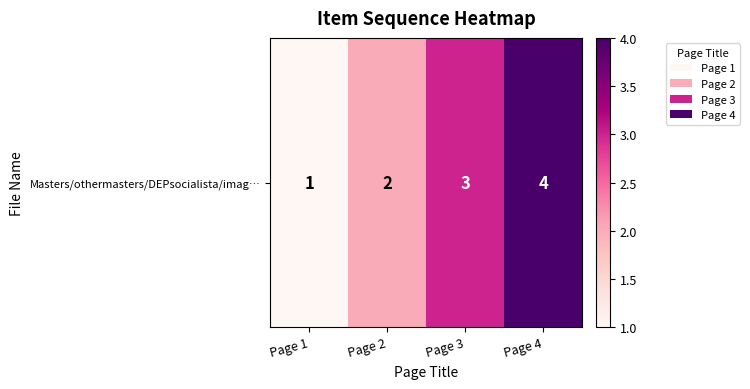

The chart shows a value of 1 at Page 1. True or false?

False